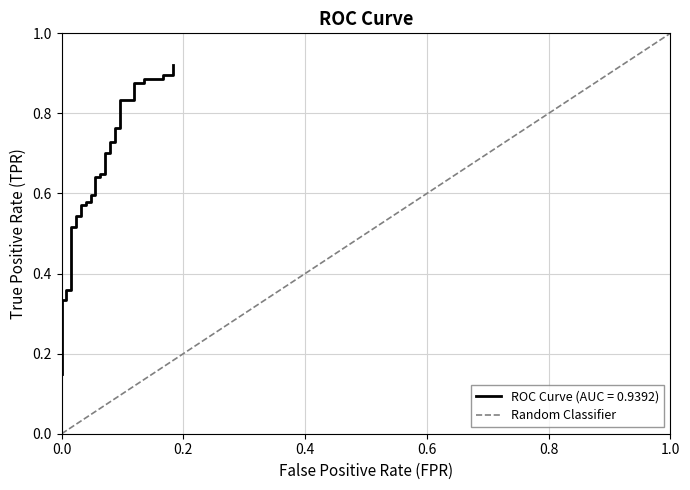

What is the sum of all values?

1